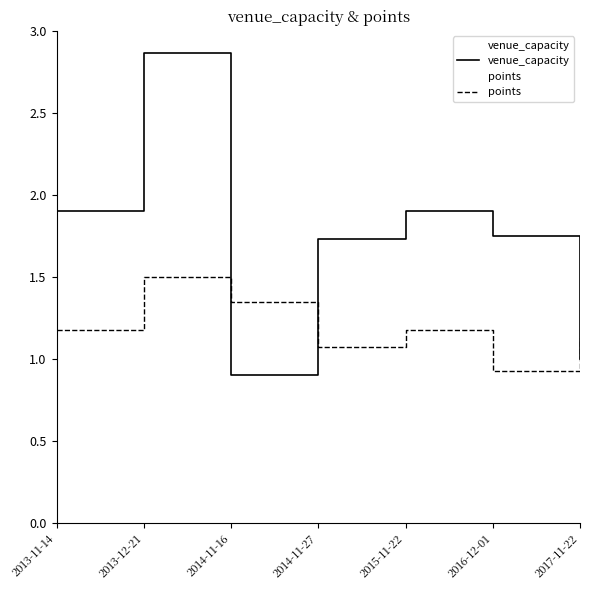

What is the approximate value of venue_capacity at 2015-11-22?

1.9